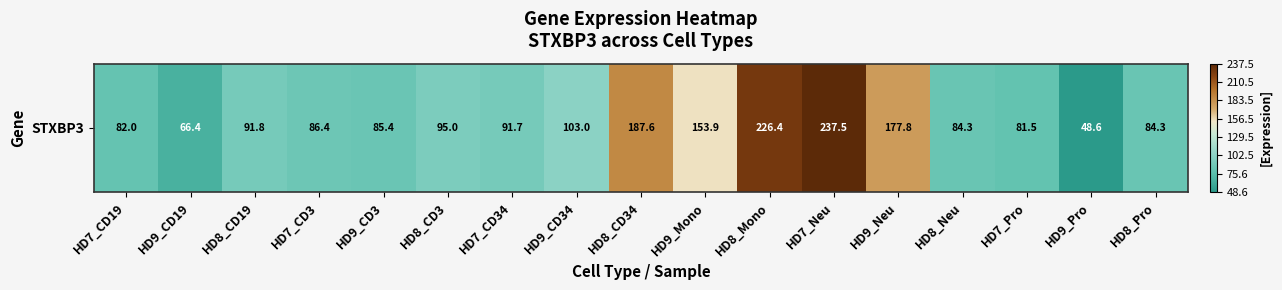

Reading left to right, list all the values displayed in this chart.

HD7_CD19=82.0	HD9_CD19=66.4	HD8_CD19=91.8	HD7_CD3=86.4	HD9_CD3=85.4	HD8_CD3=95.0	HD7_CD34=91.7	HD9_CD34=103.0	HD8_CD34=187.6	HD9_Mono=153.9	HD8_Mono=226.4	HD7_Neu=237.5	HD9_Neu=177.8	HD8_Neu=84.3	HD7_Pro=81.5	HD9_Pro=48.6	HD8_Pro=84.3